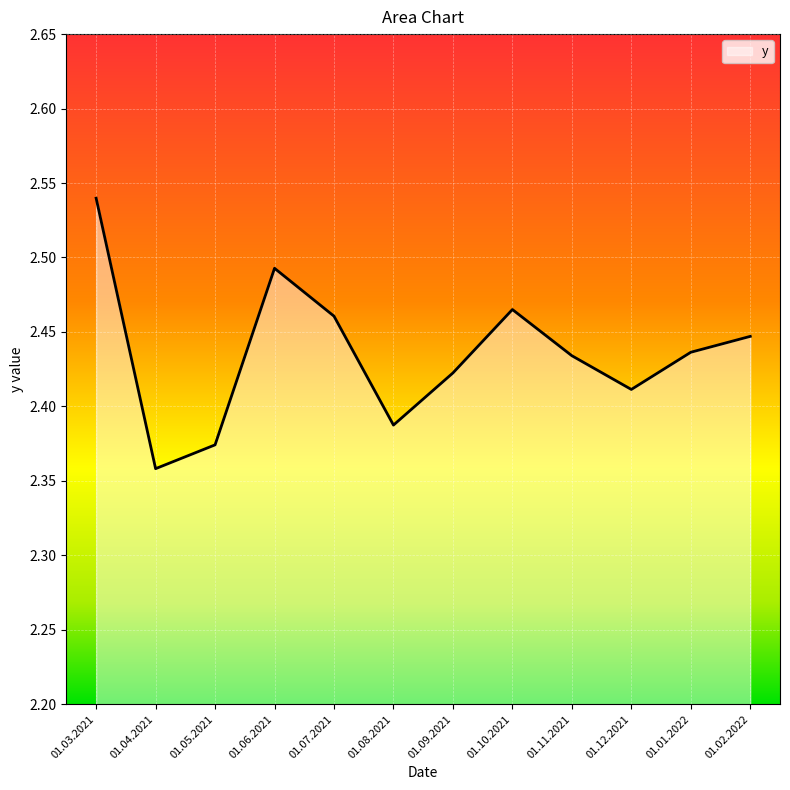

Which category has the lowest value across all series?

01.04.2021